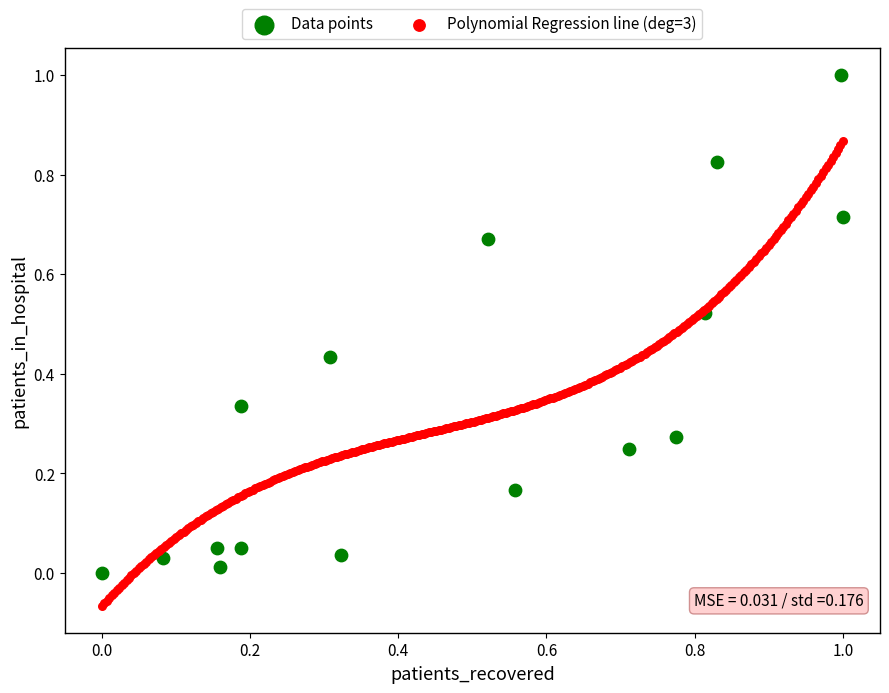

Which series contains the highest Y value?

Data points